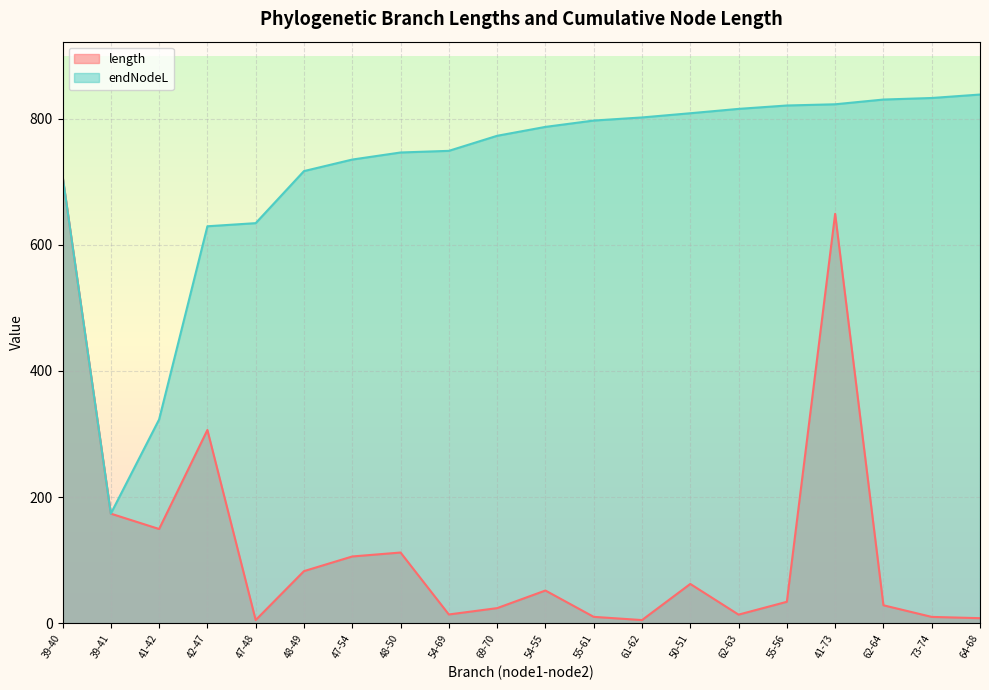

What is the spread (max minus min) of values at 54-55?

735.3